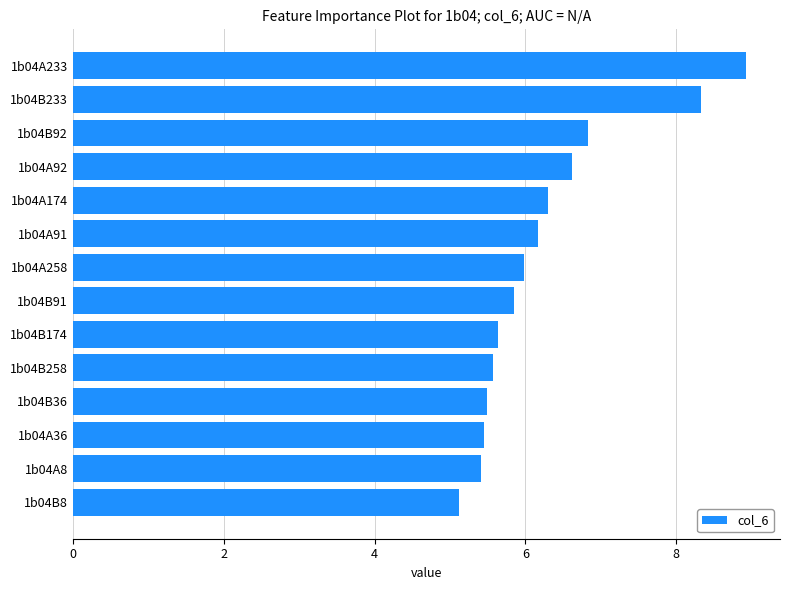

At which category does the chart reach its minimum across all series?

1b04B8